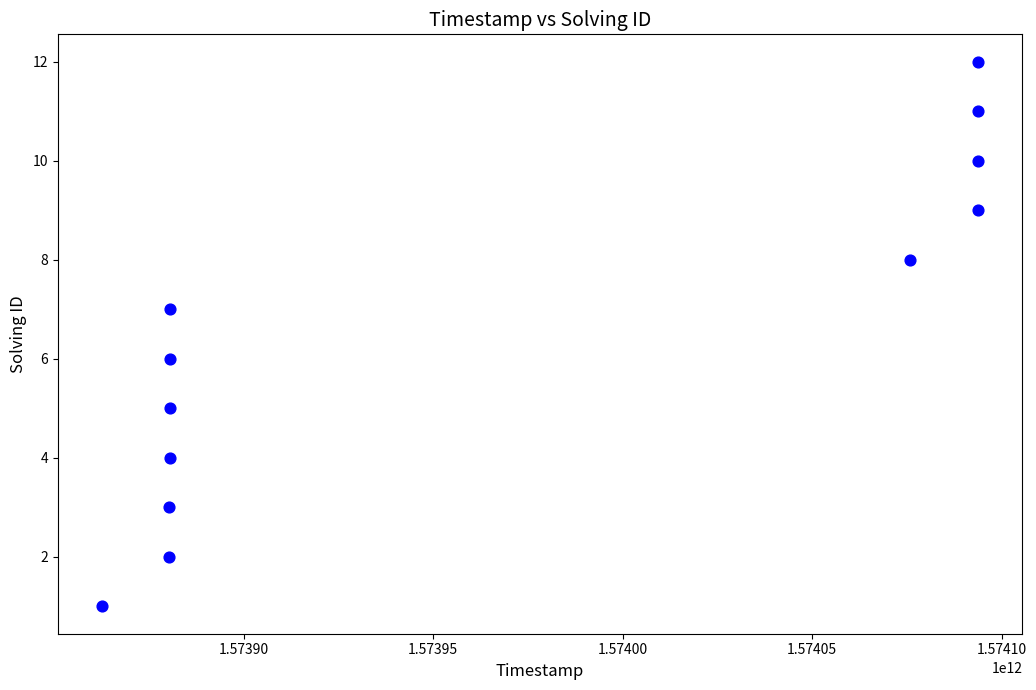

What is the average X value?

1573966402053